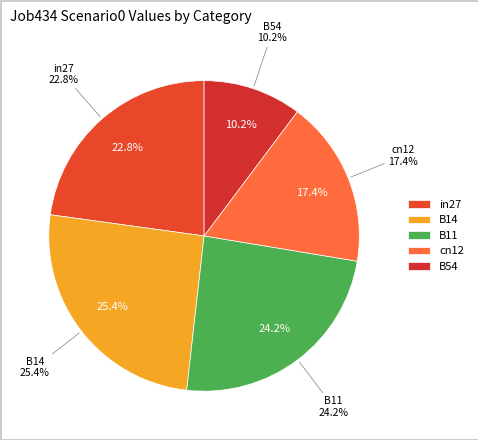

The in27 slice represents 13% of the pie. True or false?

False